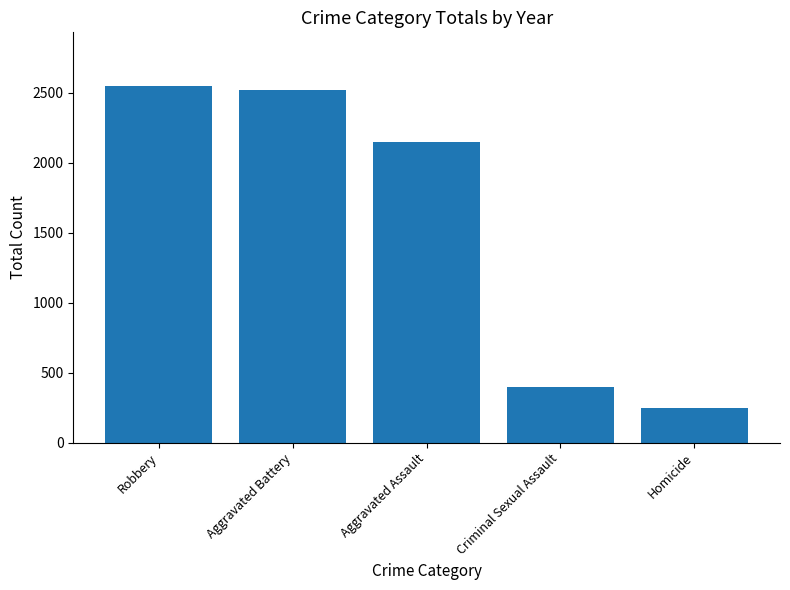

List the labels in order of value, largest first.

Robbery, Aggravated Battery, Aggravated Assault, Criminal Sexual Assault, Homicide